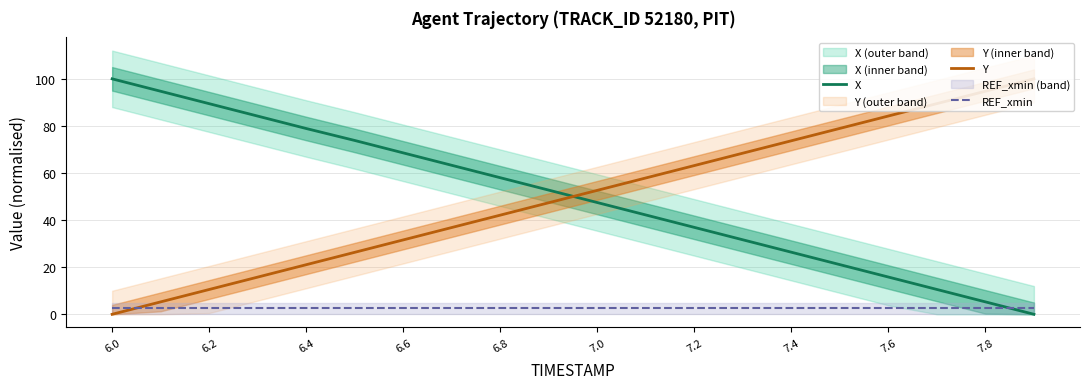

Is it true that Y equals 28.2 at 7.0?

False